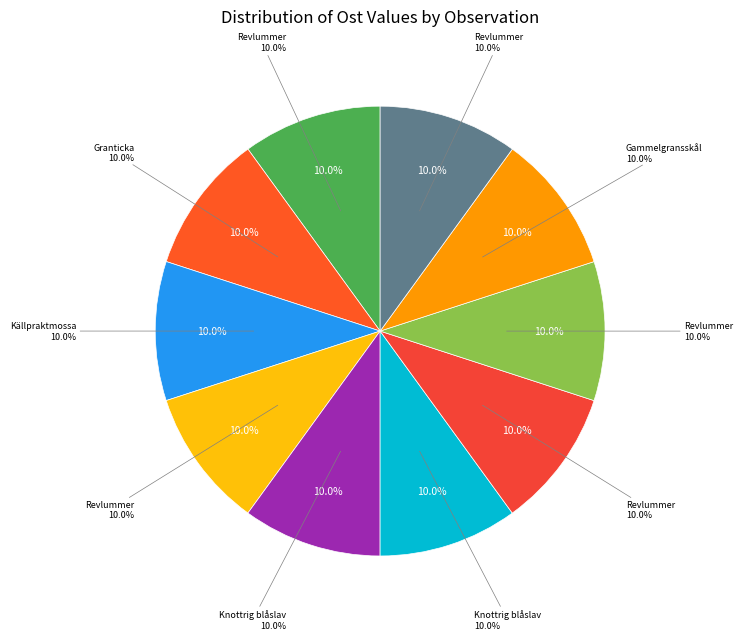

Rank the categories by value from lowest to highest.

Granticka (128471247), Knottrig blåslav (128471246), Knottrig blåslav (128471245), Gammelgransskål (128471240), Revlummer (128471248), Revlummer (128471249), Revlummer (128471250), Källpraktmossa (128471232), Revlummer (128471231), Revlummer (128471228)